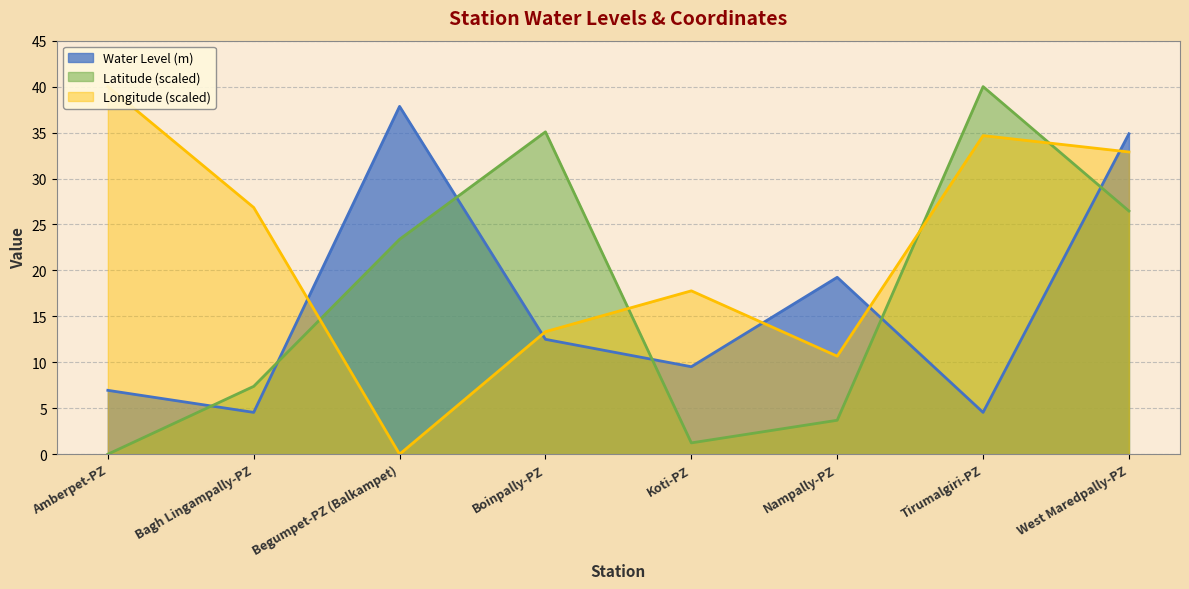

What is the difference between the maximum and second lowest values in the Longitude series?

29.3